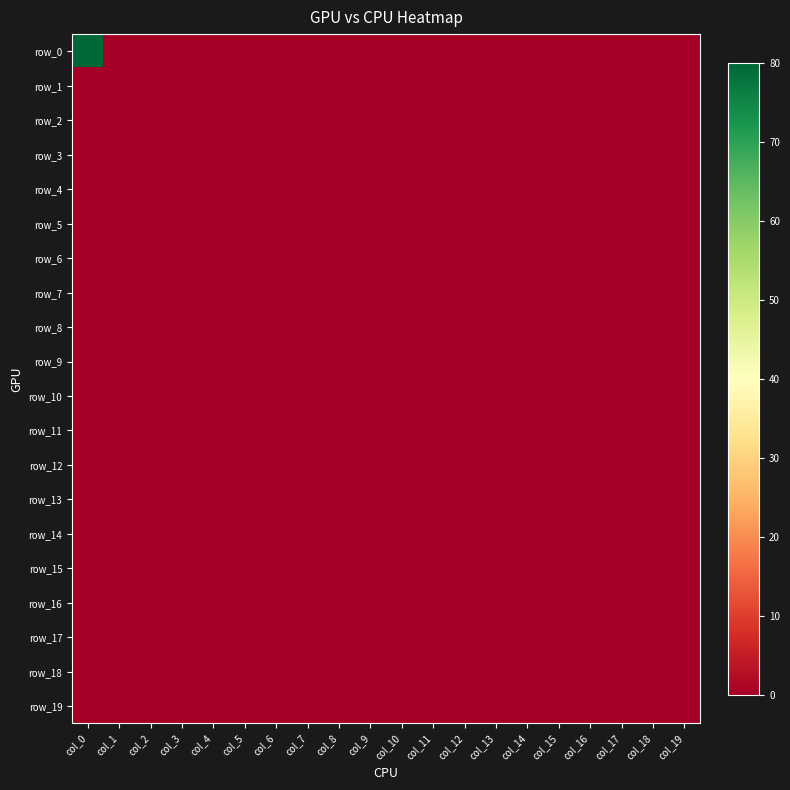

The row_2 series shows 0 at col_15. True or false?

True